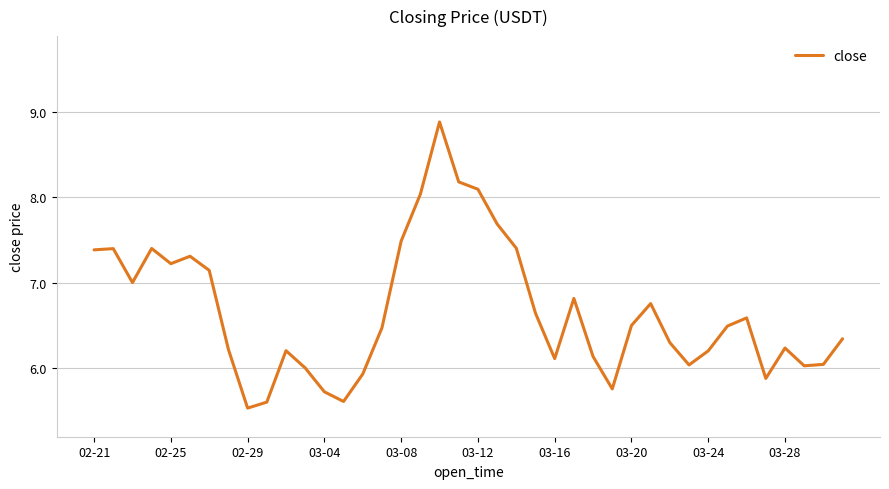

What is the minimum value shown in the chart?

5.5